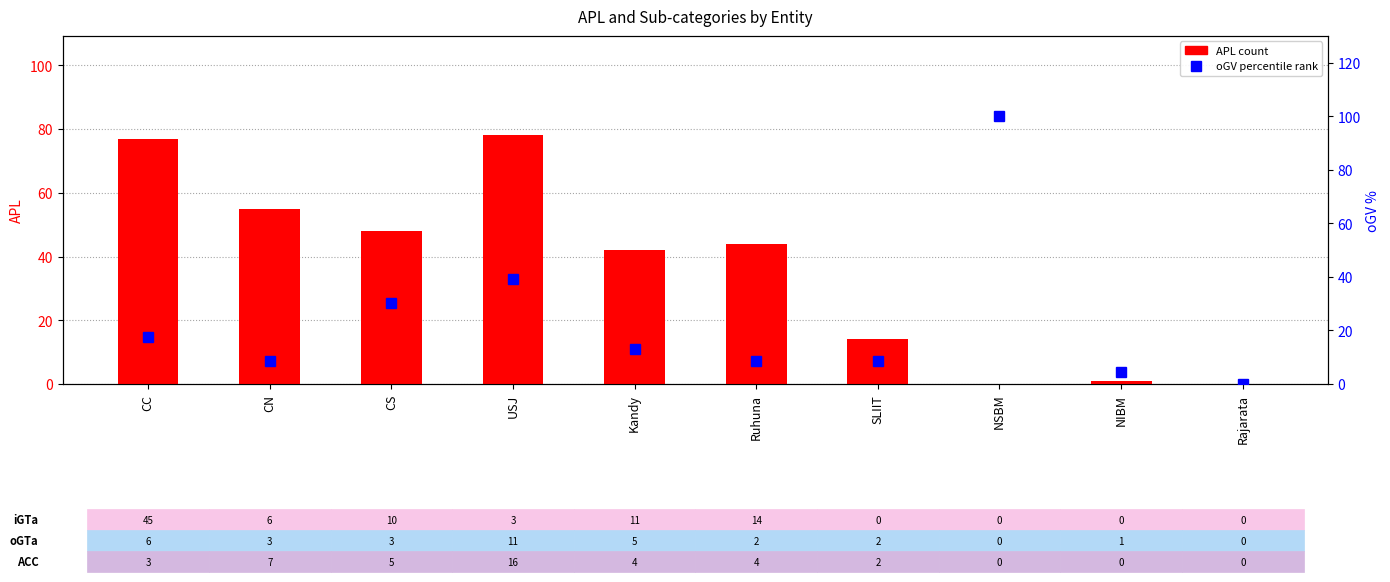

Reading left to right, list all the values displayed in this chart.

APL Total: CC=77.0	CN=55.0	CS=48.0	USJ=78.0	Kandy=42.0	Ruhuna=44.0	SLIIT=14.0	NSBM=0.0	NIBM=1.0	Rajarata=0.0
oGV (percentile): CC=17.4	CN=8.7	CS=30.4	USJ=39.1	Kandy=13.0	Ruhuna=8.7	SLIIT=8.7	NSBM=100.0	NIBM=4.3	Rajarata=0.0